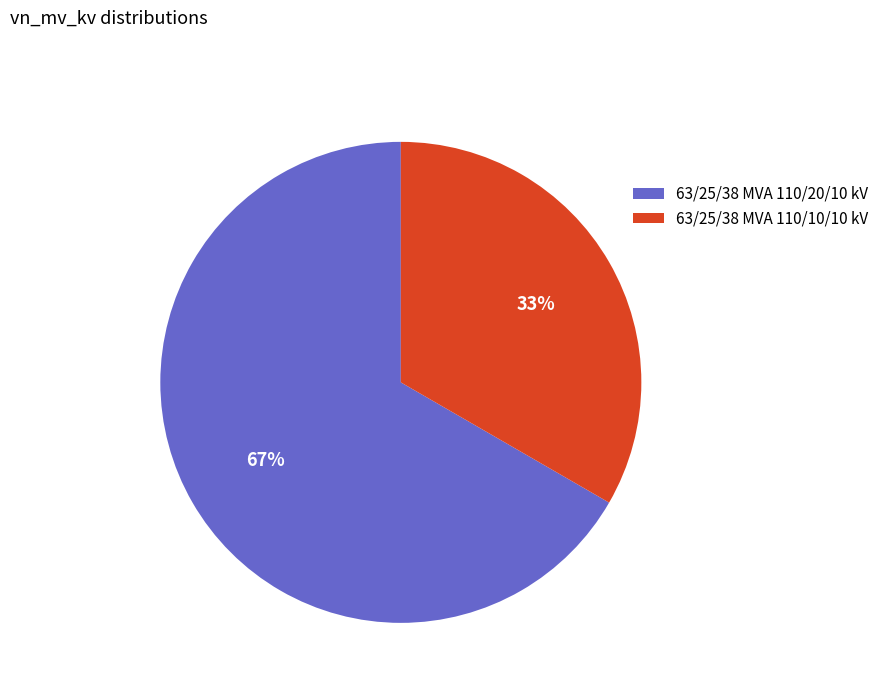

Approximately how many times larger is the value at 63/25/38 MVA 110/10/10 kV compared to 63/25/38 MVA 110/20/10 kV?

0.5